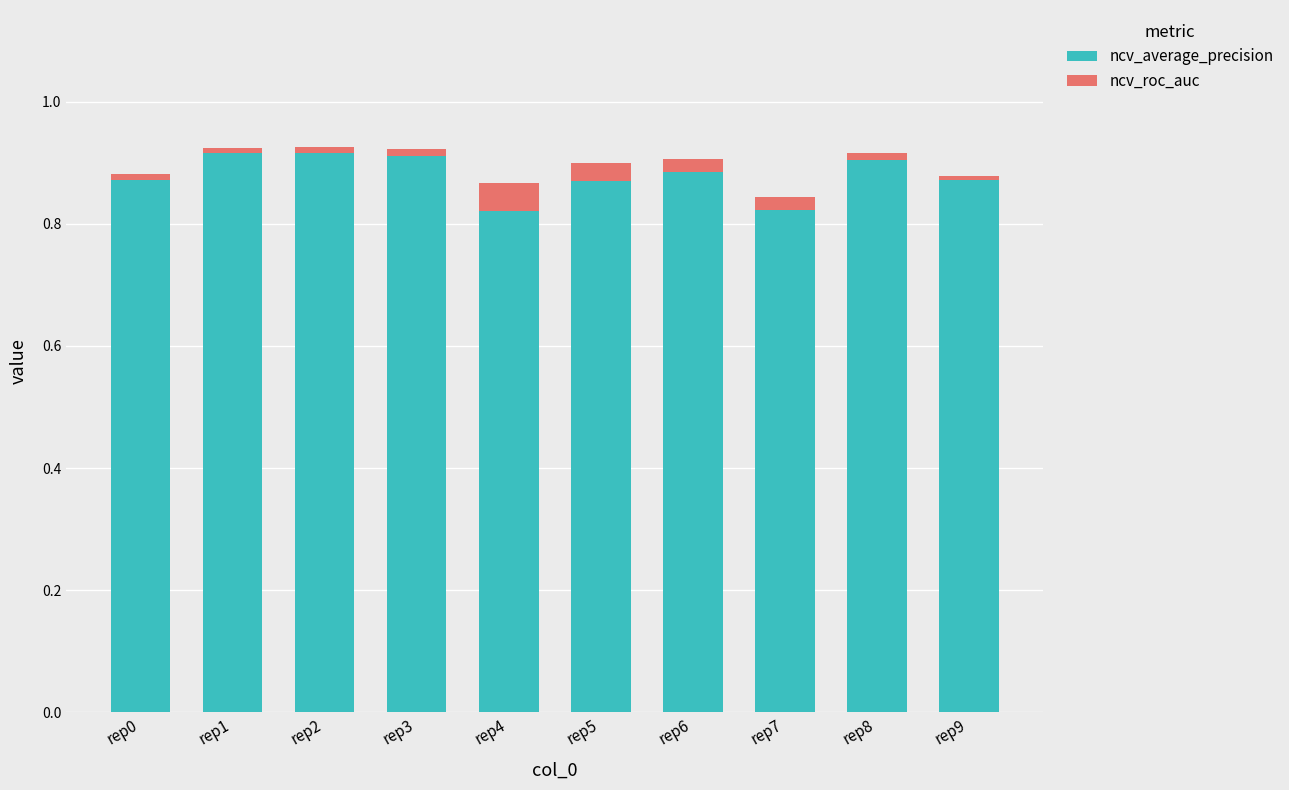

Which series has the largest range (max minus min)?

ncv_average_precision